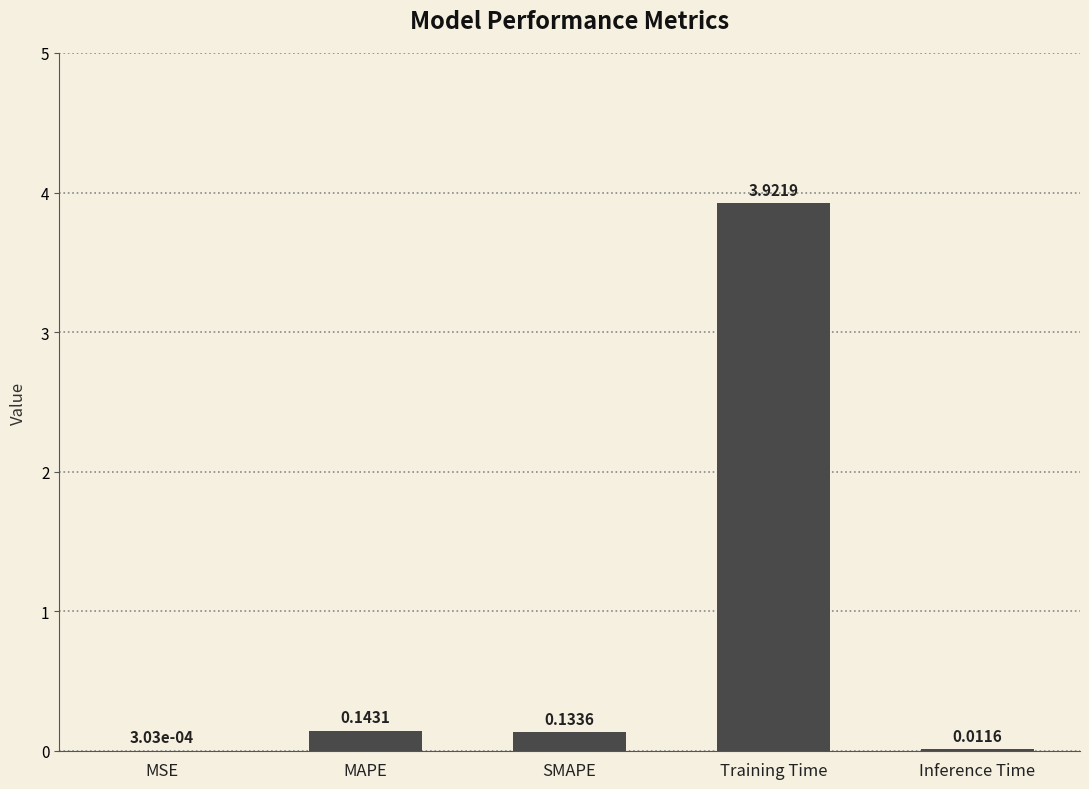

Which label corresponds to the largest value in the chart?

Training Time